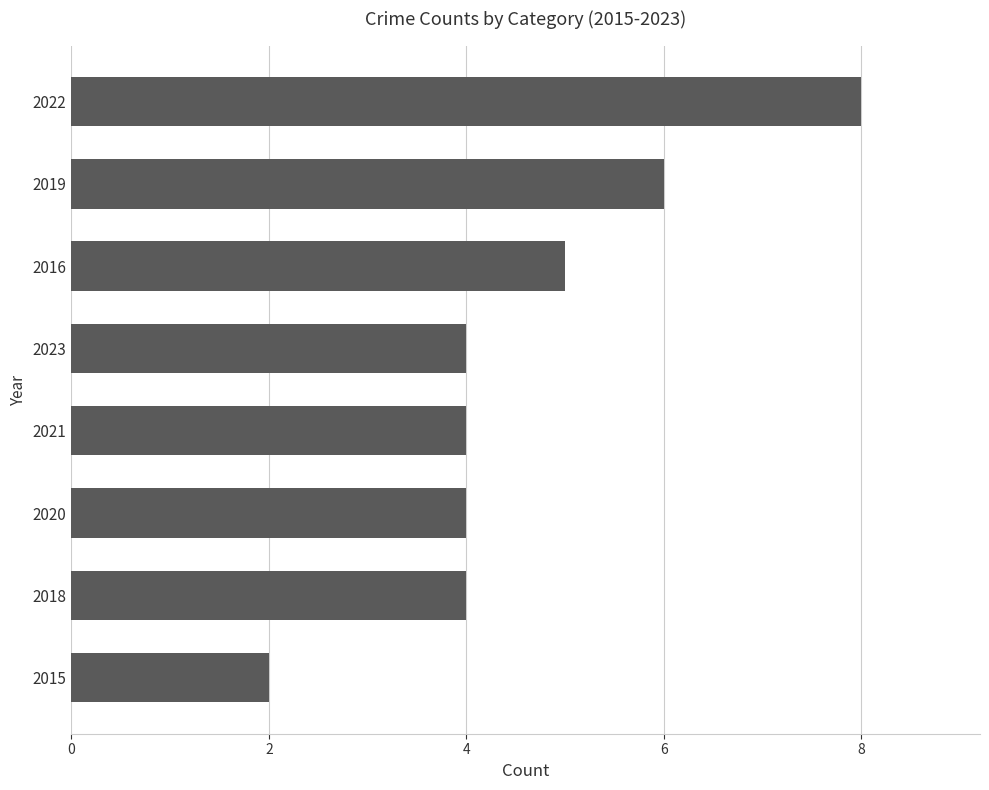

Reading top to bottom, what are all the values shown in this chart?

8	6	5	4	4	4	4	2